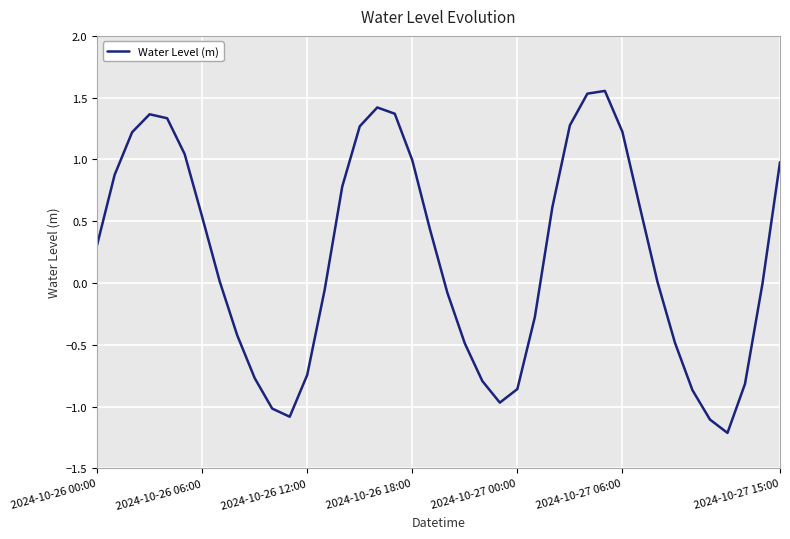

What is the smallest value displayed?

-1.2